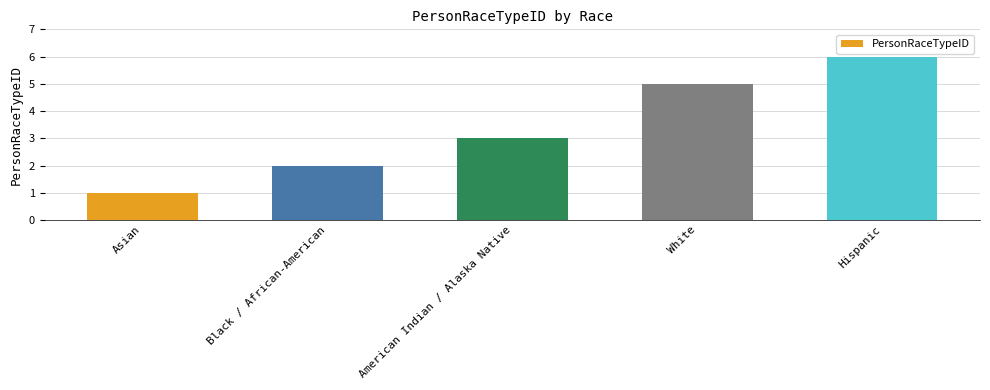

Approximately how many times larger is the value at White compared to American Indian / Alaska Native?

1.7